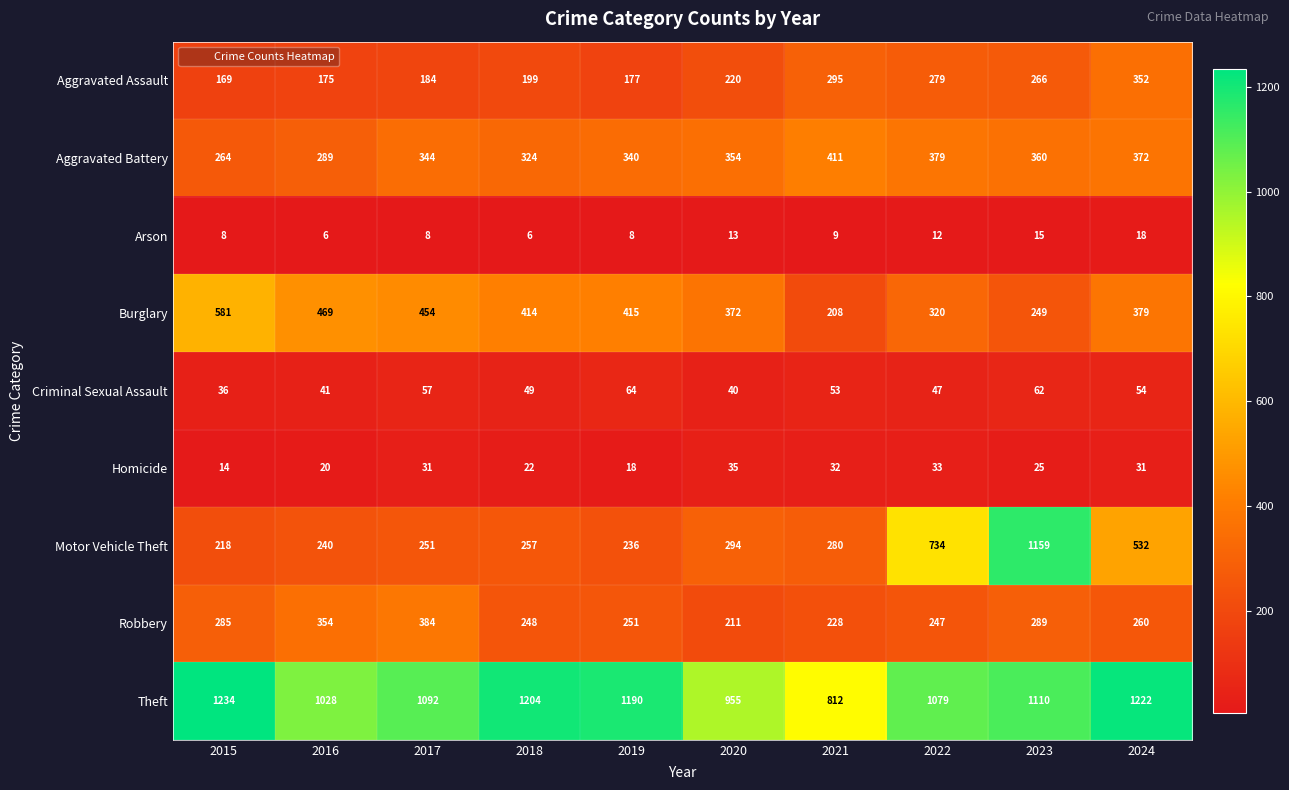

At which category is the sum across all series the highest?

2023